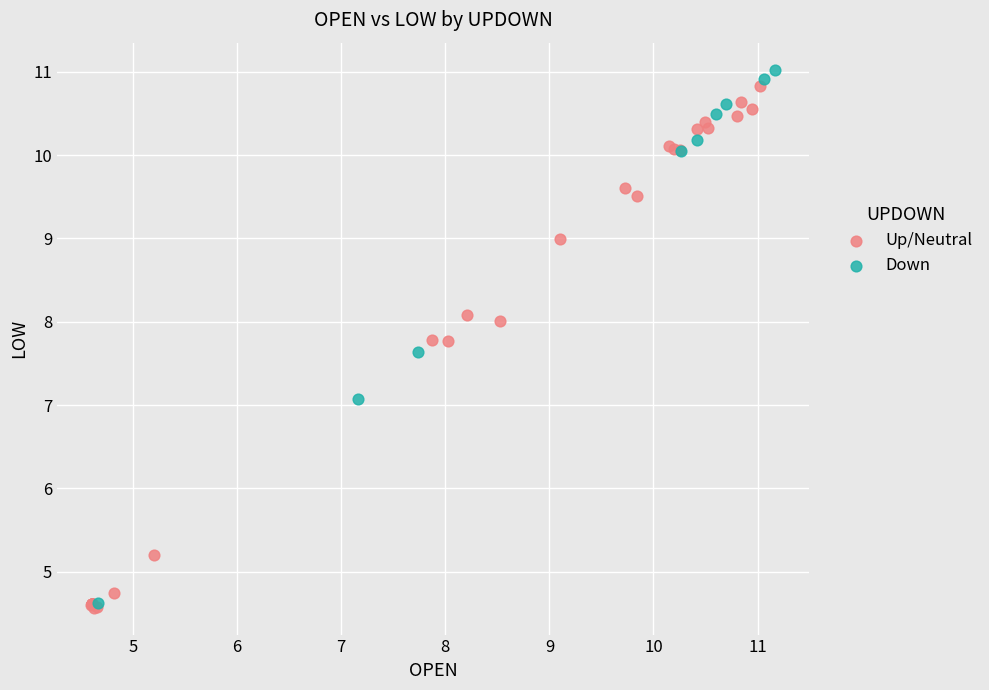

What are all the series names shown in the legend?

Up/Neutral, Down